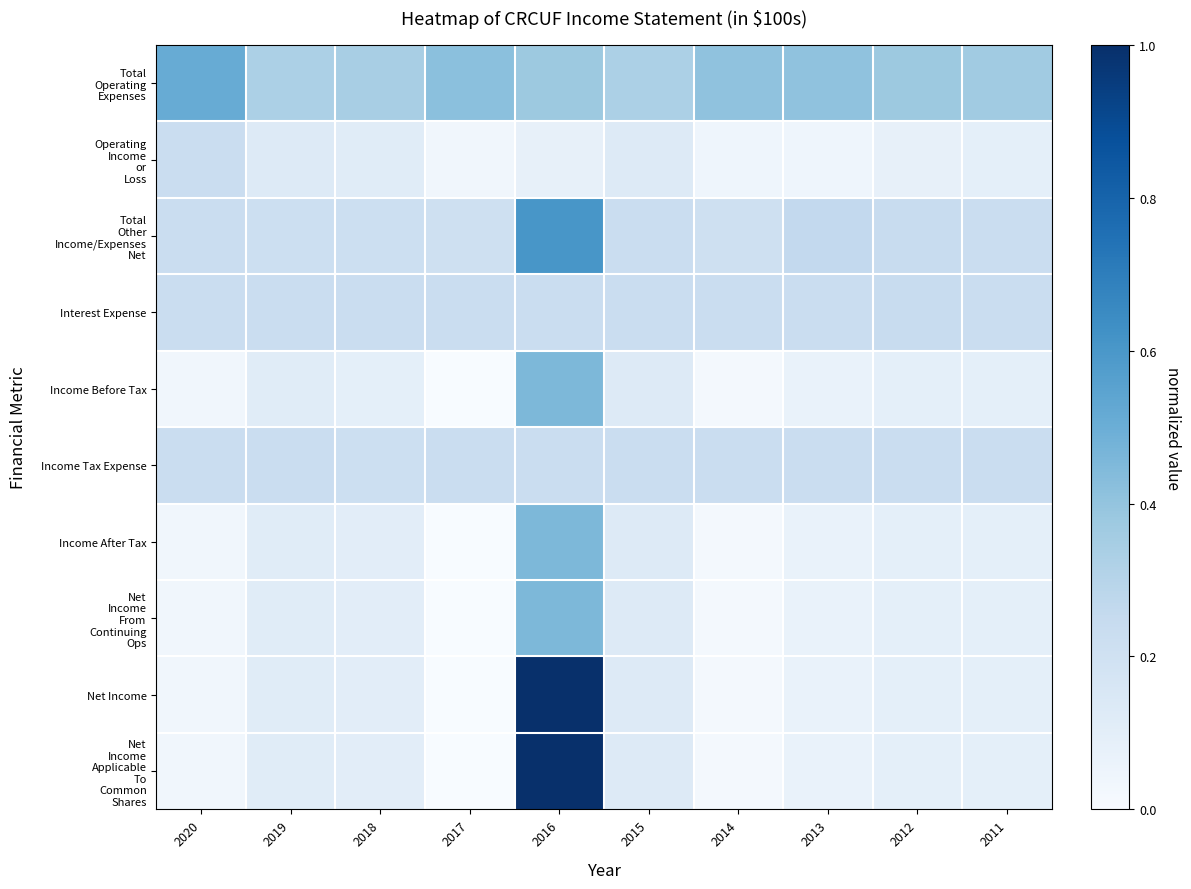

Rank the series at 2020 from highest to lowest value.

Total Operating Expenses, Operating Income or Loss, Total Other Income/Expenses Net, Interest Expense, Income Tax Expense, Income Before Tax, Income After Tax, Net Income From Continuing Ops, Net Income, Net Income Applicable To Common Shares